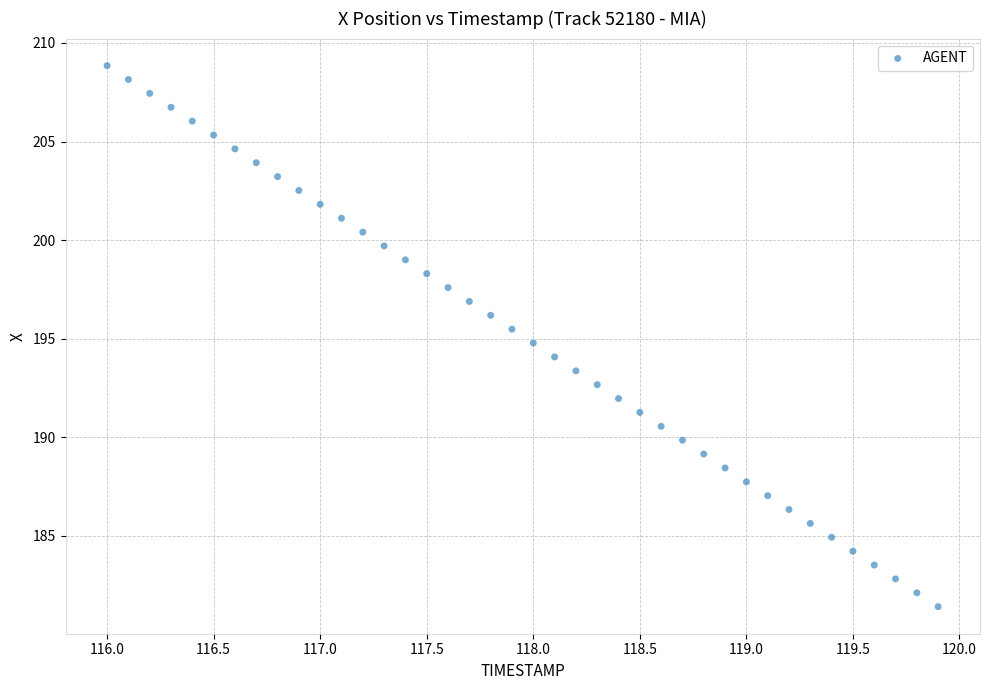

What is the range of X values (max minus min)?

3.9